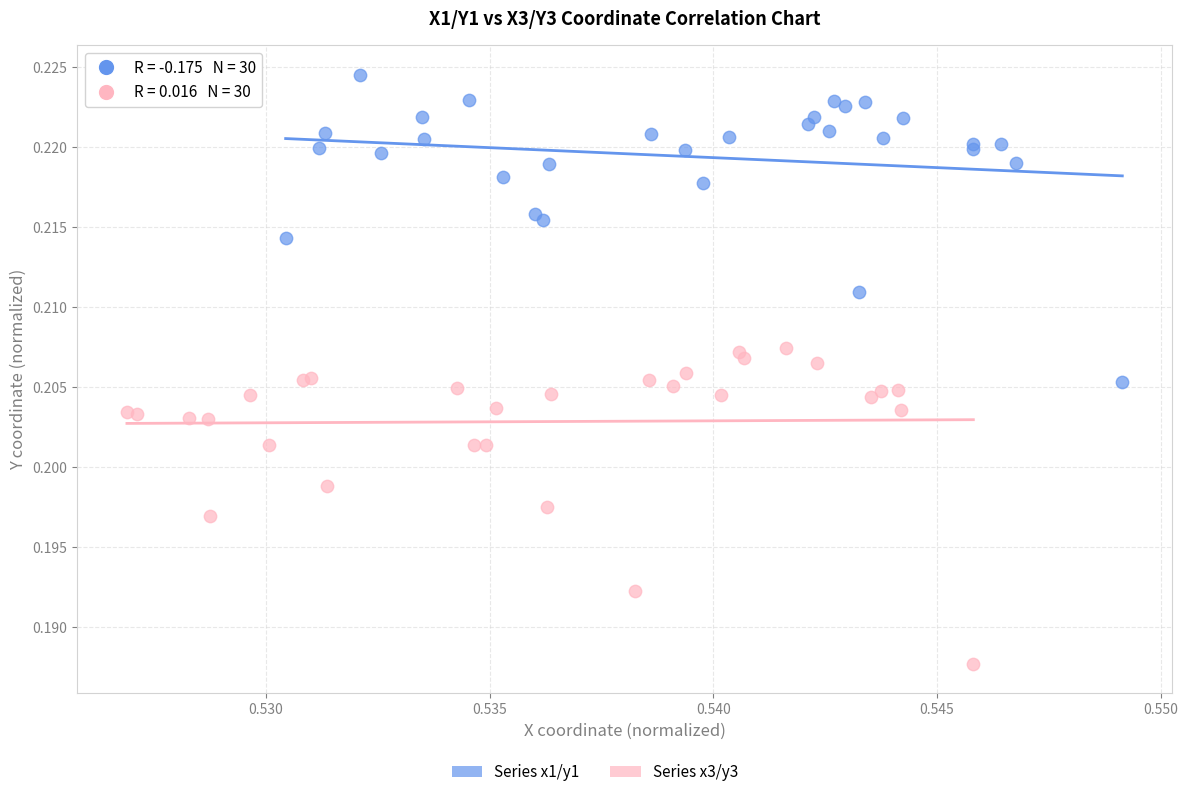

Which series has the largest Y range (max minus min)?

Series x3/y3